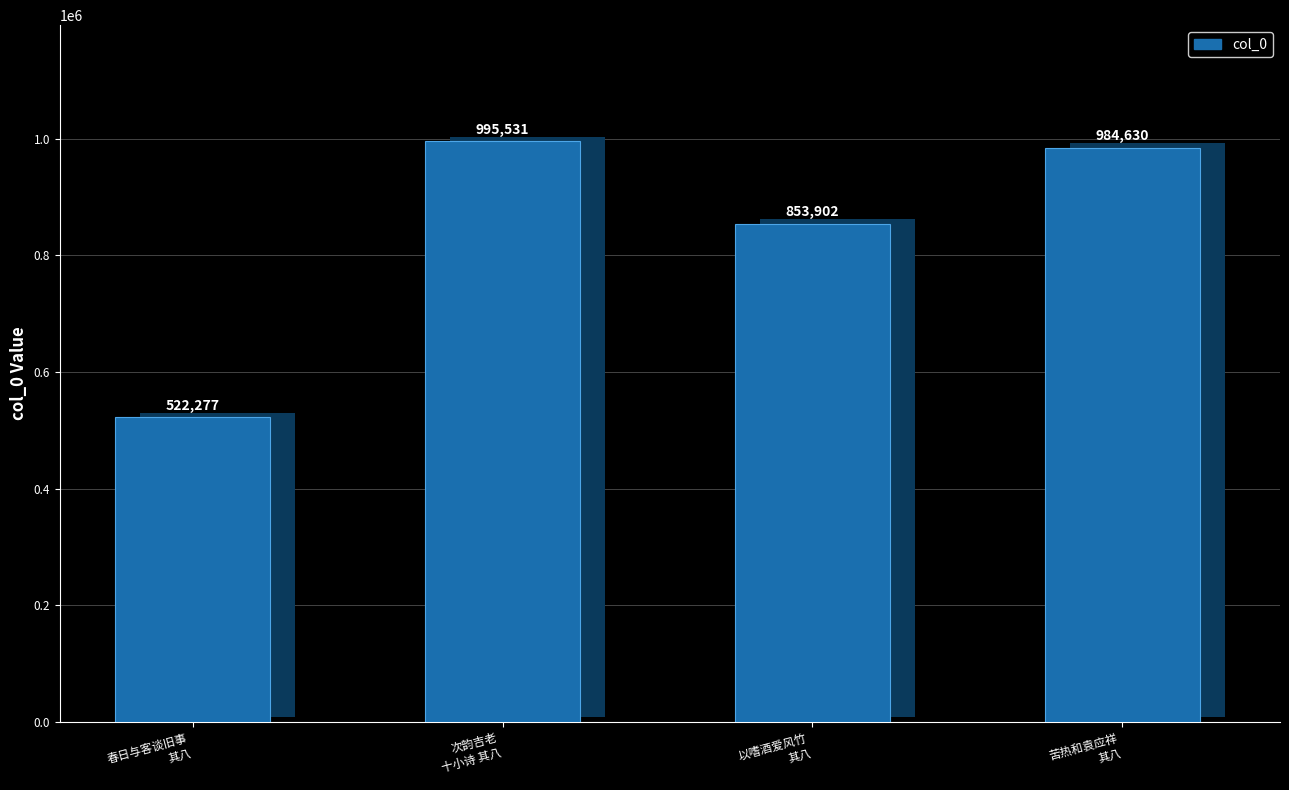

What is the difference between the values at 次韵吉老
十小诗 其八 and 苦热和袁应祥
其八?

10901